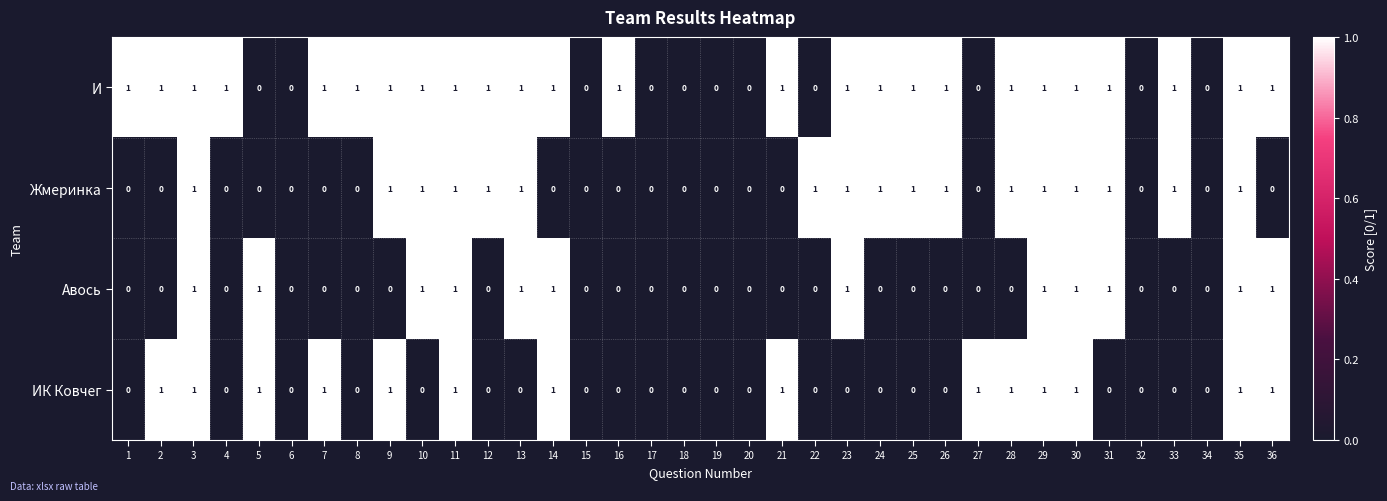

The И series shows 0 at 17. True or false?

True